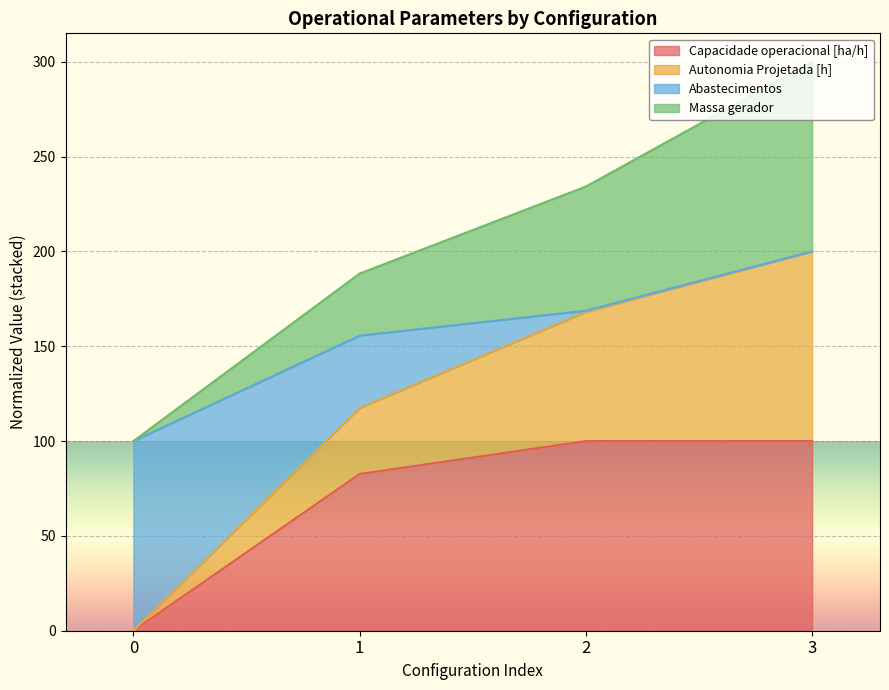

At which category is the sum across all series the highest?

3